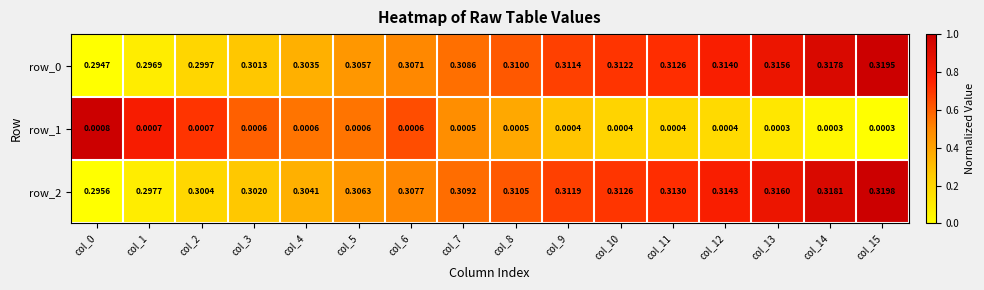

How many data points does each series have?

16